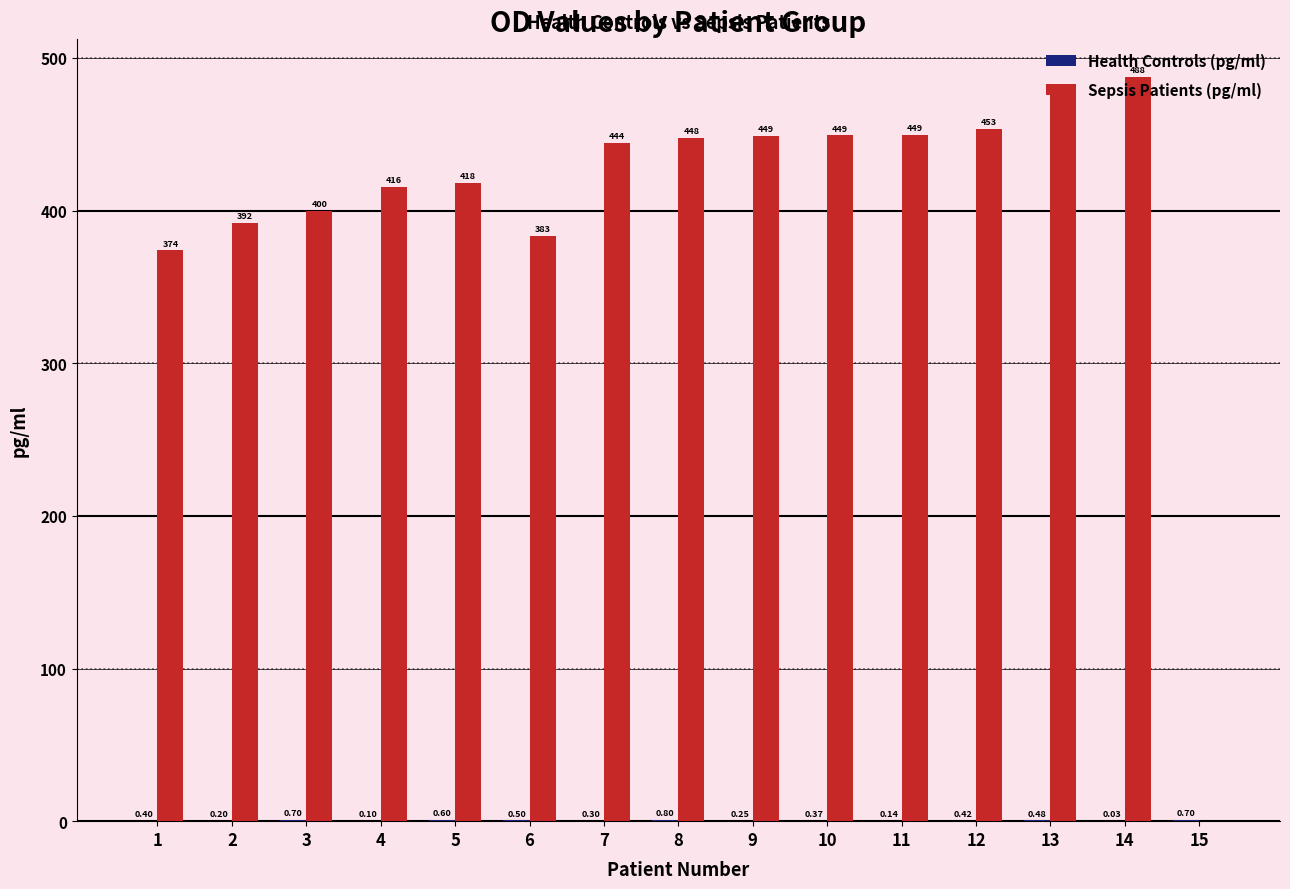

What is the sum of all Sepsis Patients (pg/ml) values?

6039.1